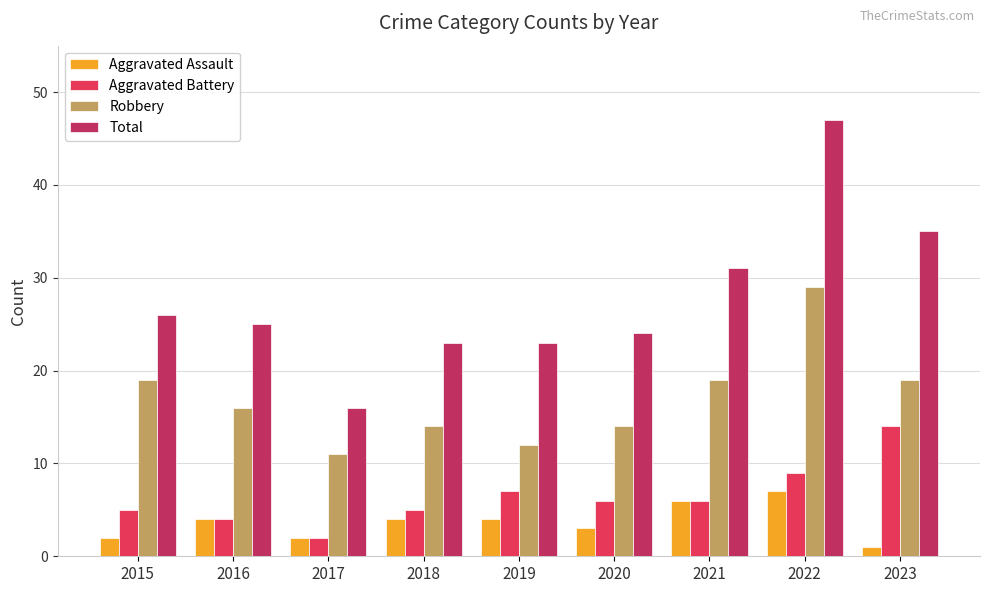

What is the difference between the Aggravated Battery values at 2020 and 2015?

1